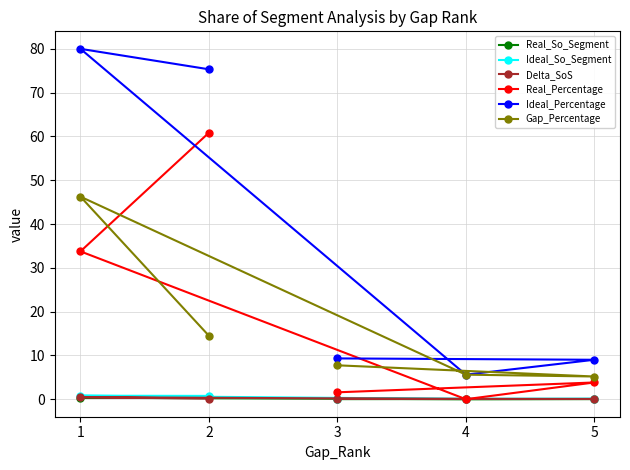

What is the highest value of the Real_Percentage series?

60.9